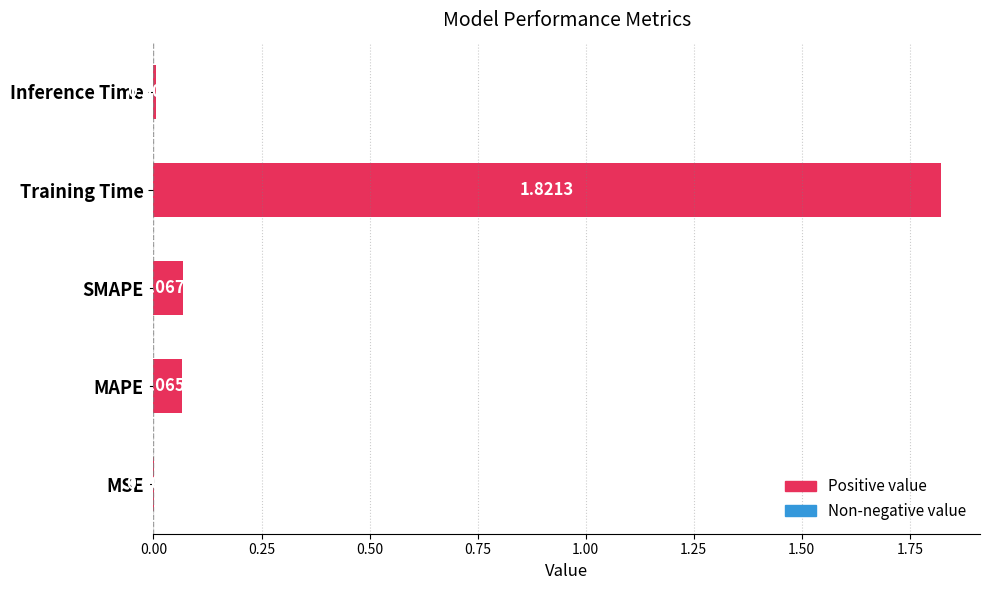

Where is the data nearest to the value 0?

MSE